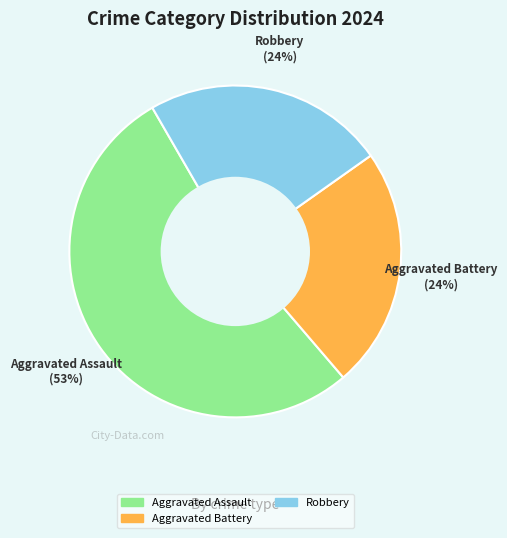

Is there a majority slice in this chart?

Yes